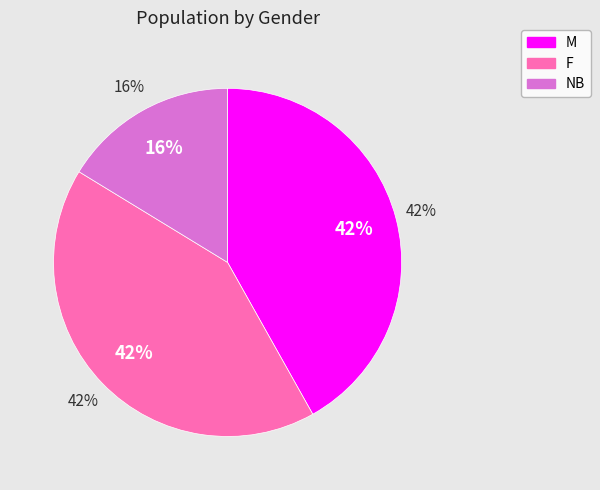

What percentage is the M slice, to the nearest percent?

42%